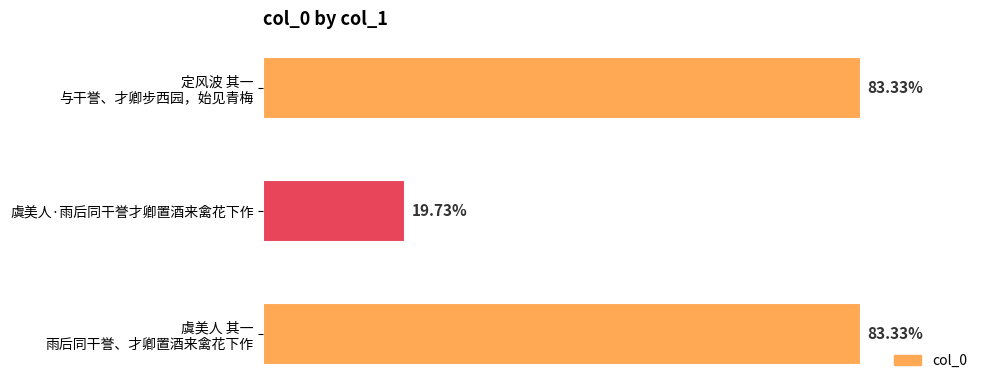

Does the chart contain any negative values?

No